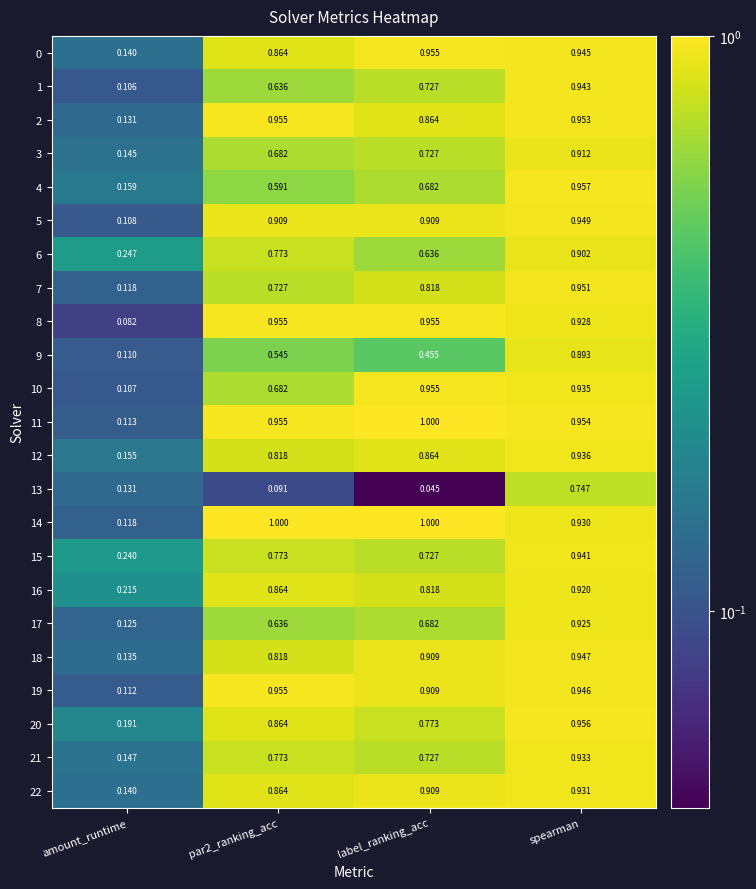

At which category does the chart reach its minimum across all series?

label_ranking_acc